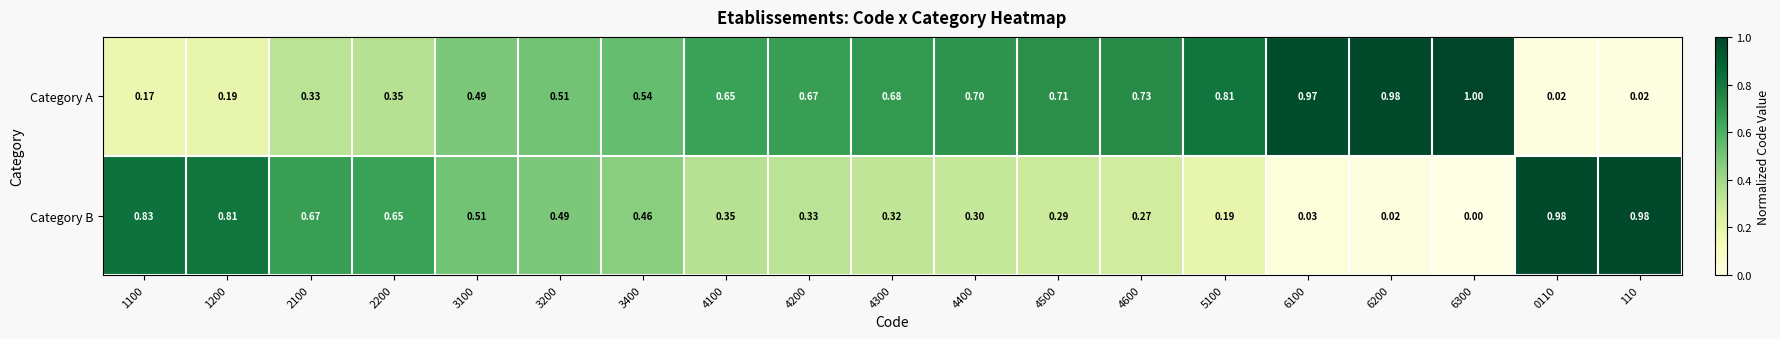

Rank the series by their average value, from lowest to highest.

Category B, Category A